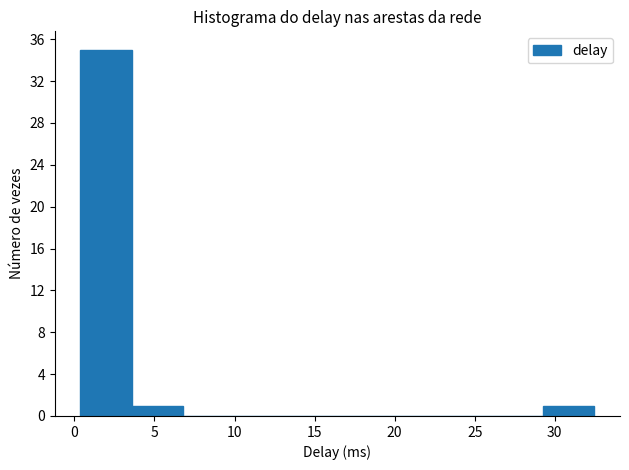

Reading left to right, list every bar in this chart as the range it spans on the x-axis followed by its height. Neither the bar edges nor the heights are printed on the chart, so give them approximately, as read against the axes.

0.5 to 3.5: 35
3.5 to 7.0: 1
7.0 to 10.0: 0
10.0 to 13.0: 0
13.0 to 16.5: 0
16.5 to 19.5: 0
19.5 to 23.0: 0
23.0 to 26.0: 0
26.0 to 29.5: 0
29.5 to 32.5: 1